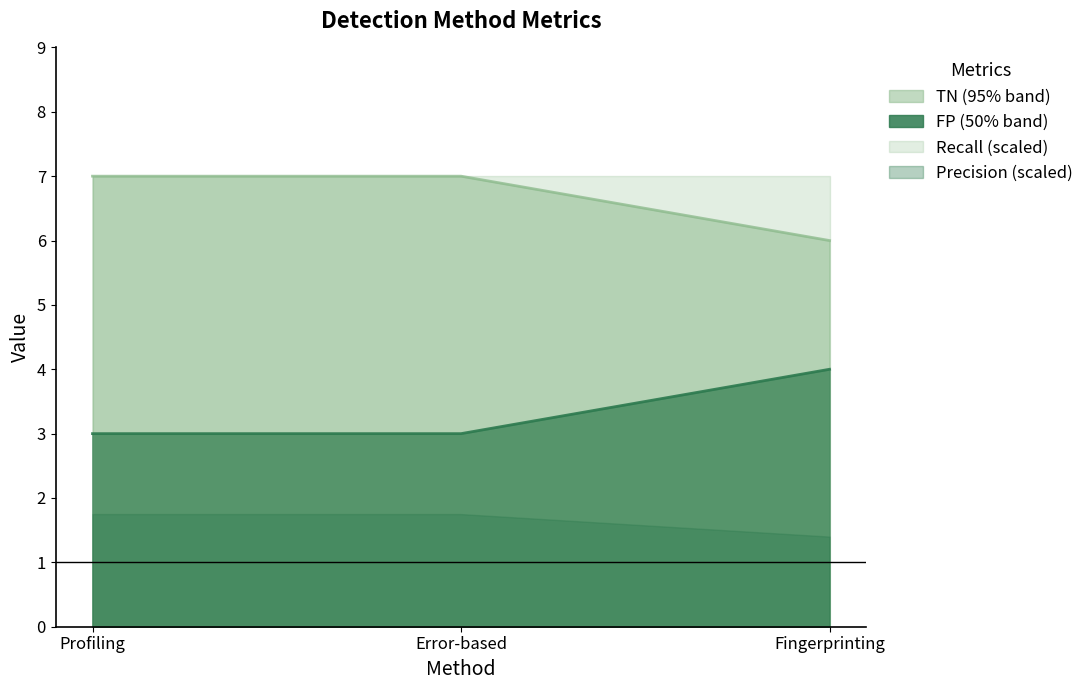

Reading right to left, transcribe all the data shown in this chart.

FP: 4.0	3.0	3.0
TN: 6.0	7.0	7.0
Accuracy: 0.6	0.7	0.7
Precision: 0.2	0.2	0.2
Recall: 1.0	1.0	1.0
FN: 0.0	0.0	0.0